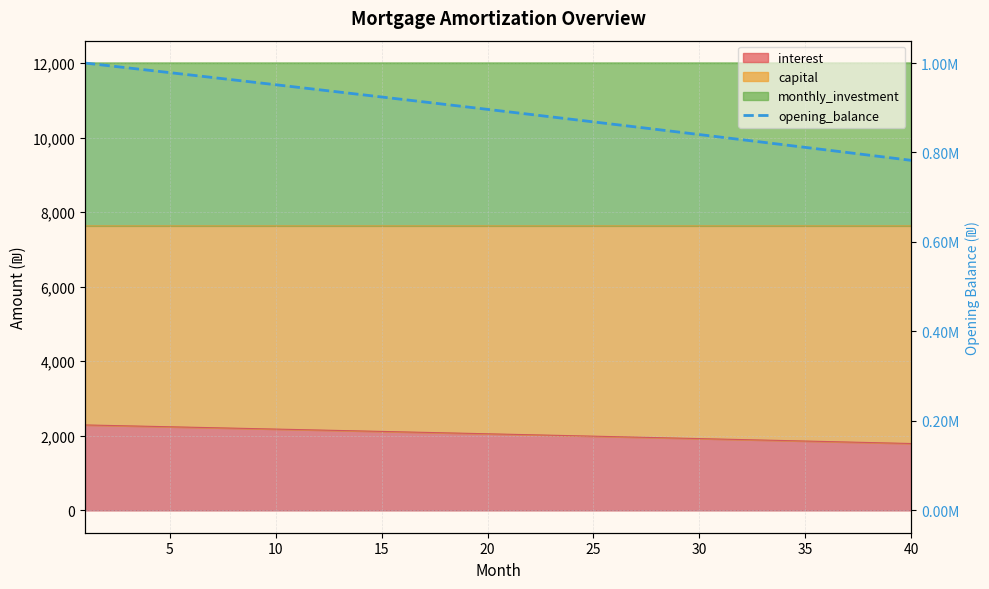

True or false: there are more than 0 points higher than both neighbors.

False